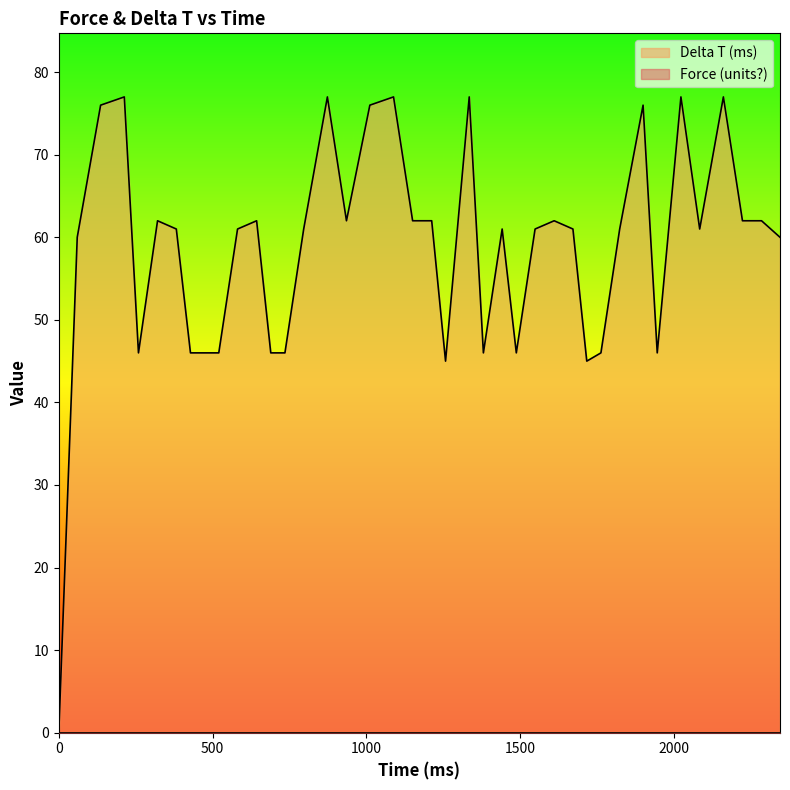

What is the maximum value shown in the chart?

77